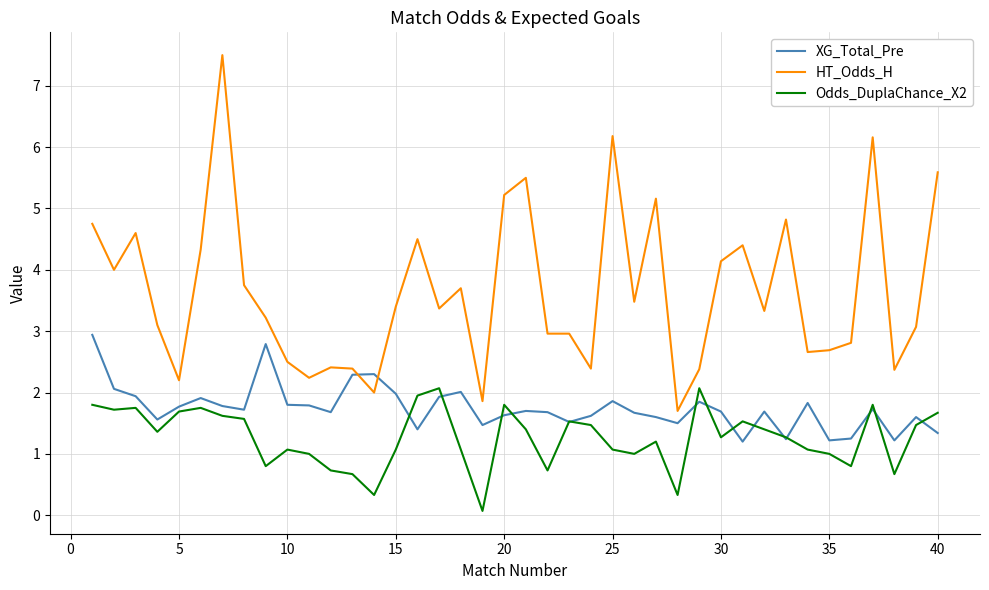

Which series has the largest total across all categories?

HT_Odds_H